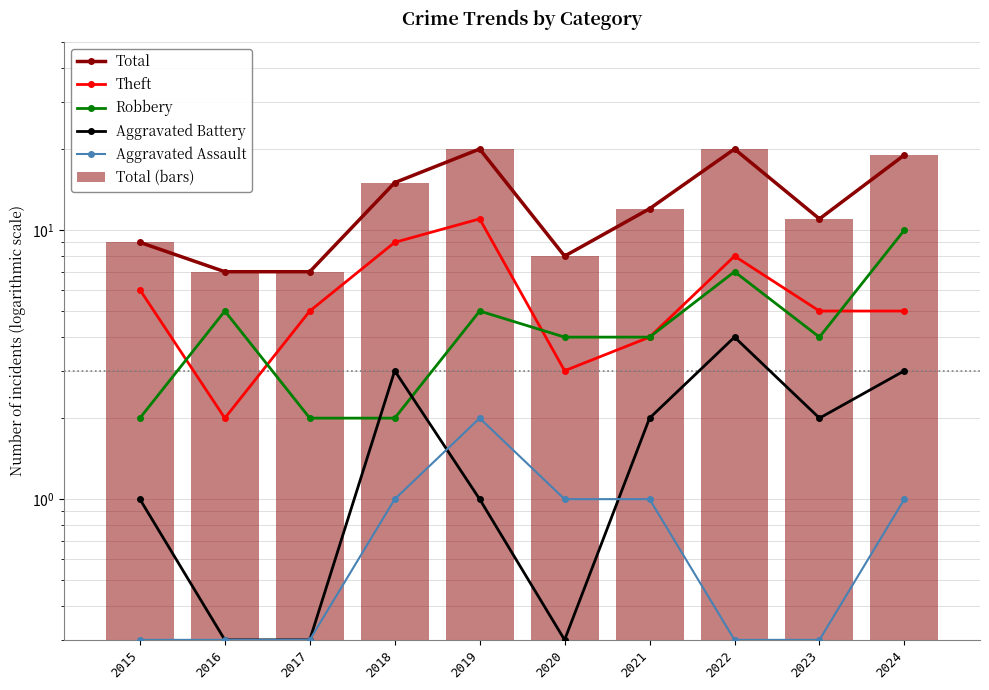

What is the total value across all series at 2016?

21.6